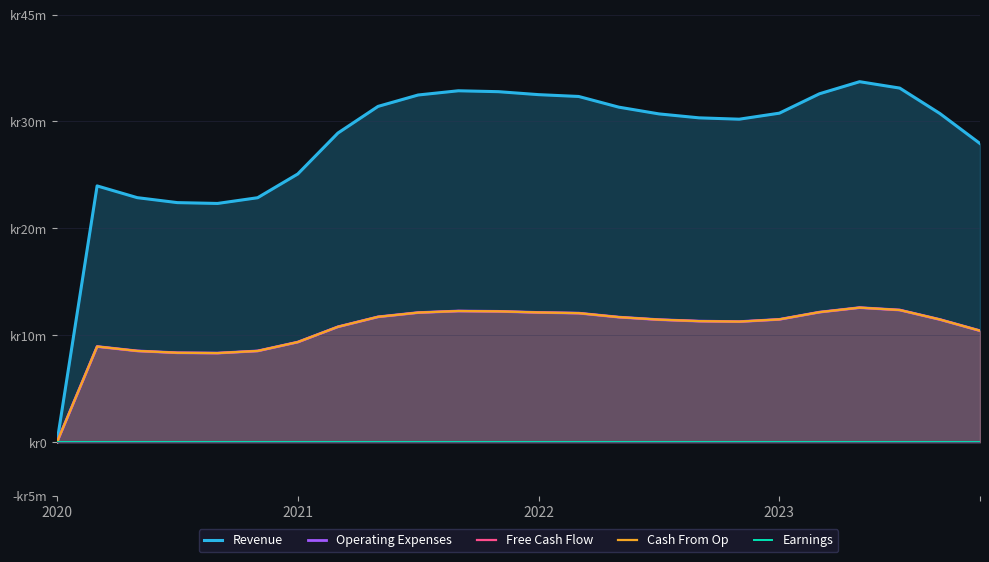

At which label is Earnings closest to 0?

2020